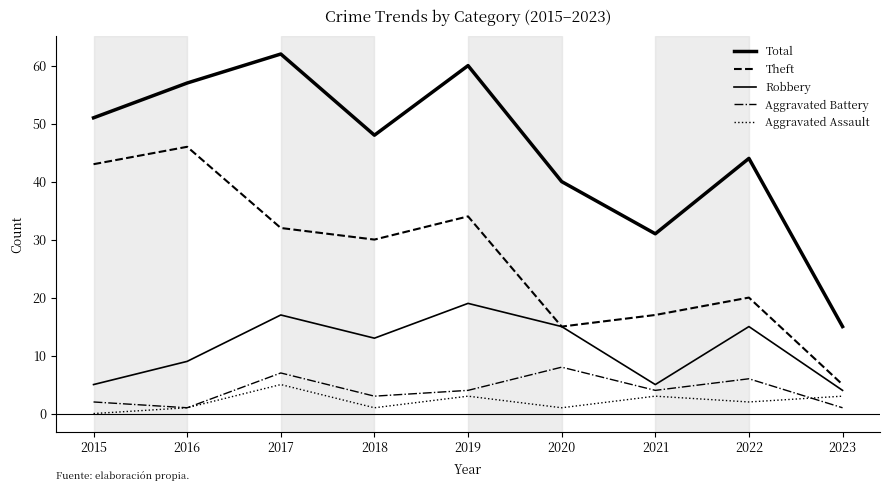

What is the greatest value displayed?

62